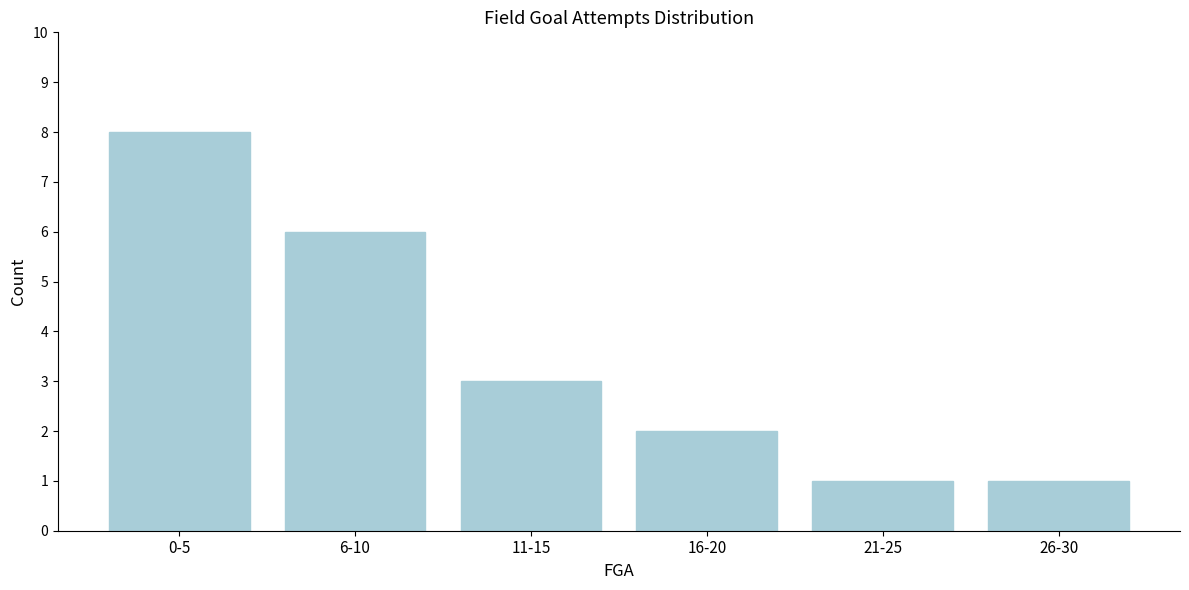

Reading left to right, what are all the values shown in this chart?

8	6	3	2	1	1